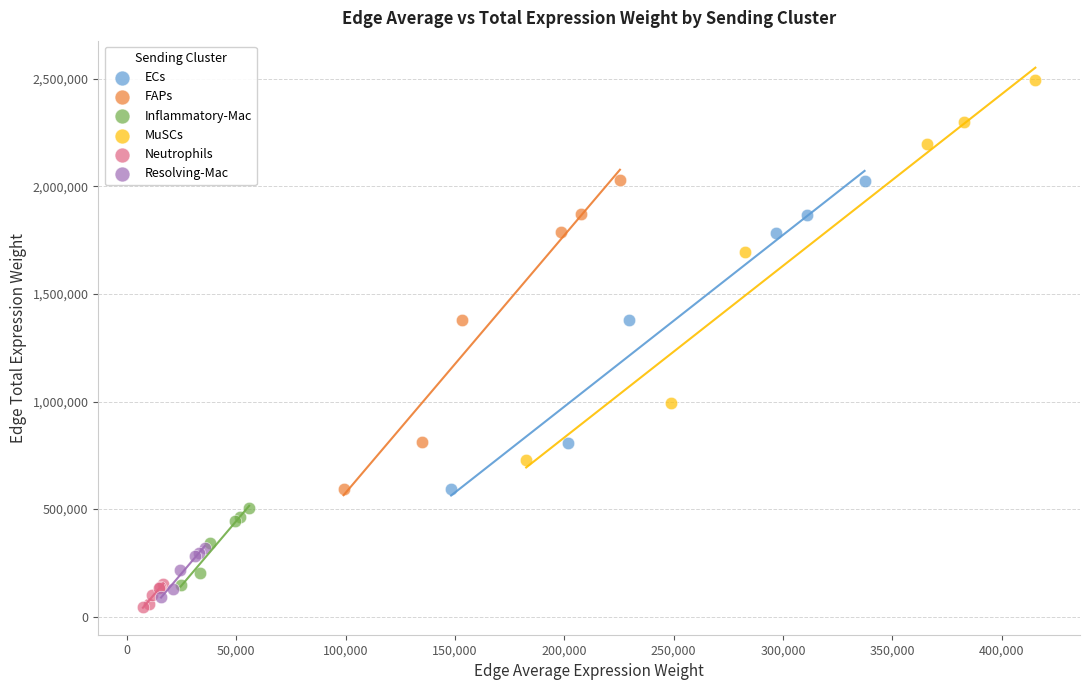

Which series has the widest spread of Y values?

MuSCs